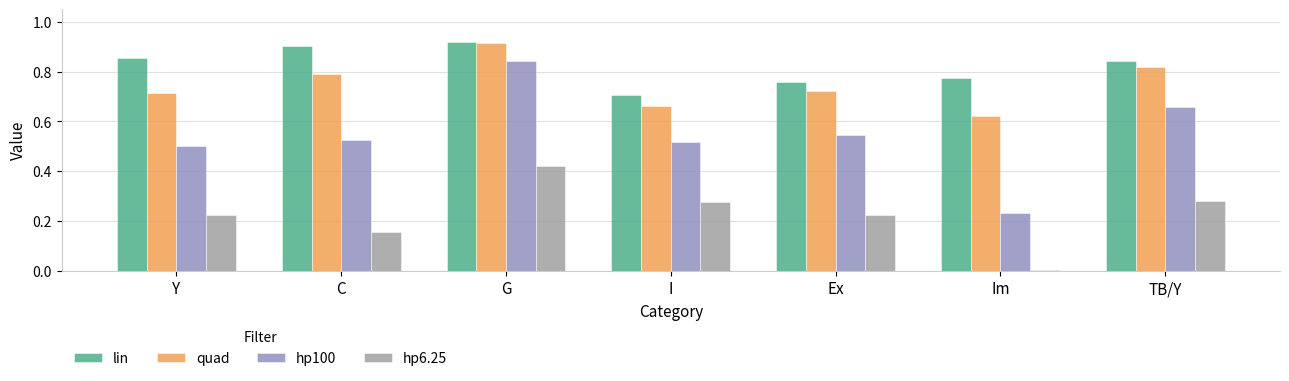

At which label is hp6.25 closest to 0?

Im